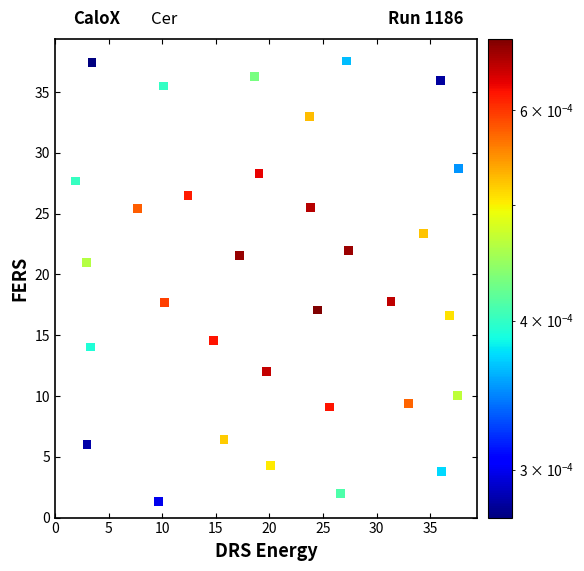

What is the range of Y values (max minus min)?

36.2